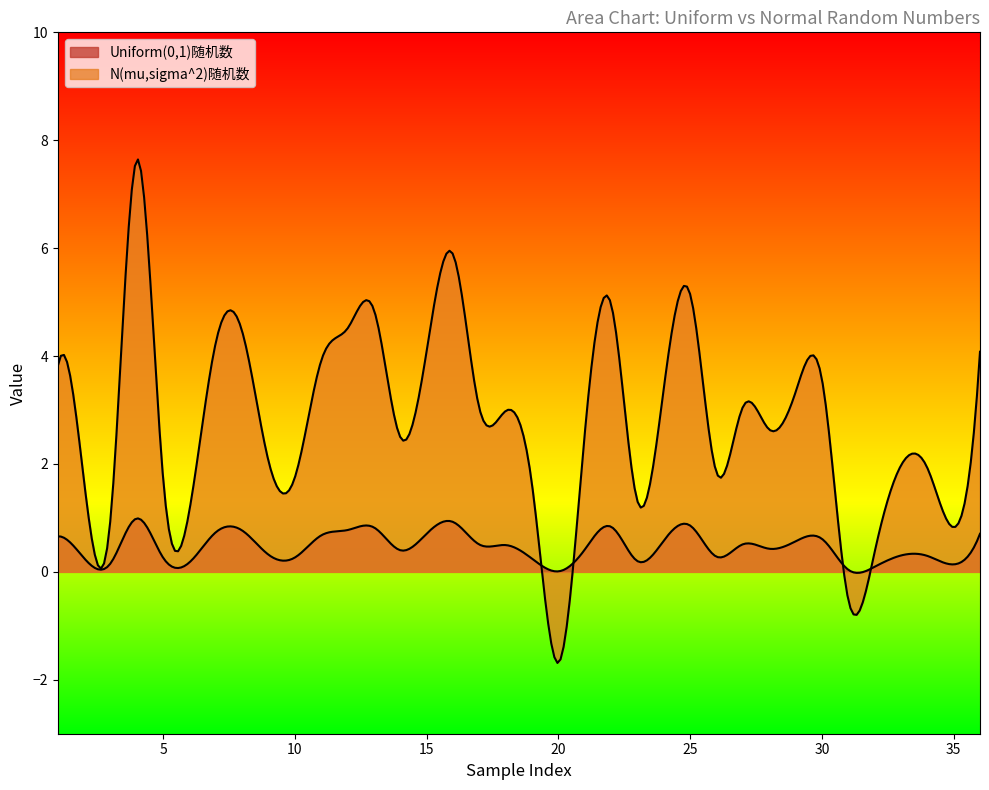

Rank the categories by N(mu,sigma^2)随机数 value from highest to lowest.

4, 16, 25, 22, 13, 12, 8, 7, 15, 36, 11, 1, 30, 24, 29, 27, 17, 18, 28, 21, 14, 9, 33, 34, 26, 10, 5, 2, 19, 23, 6, 3, 35, 32, 31, 20